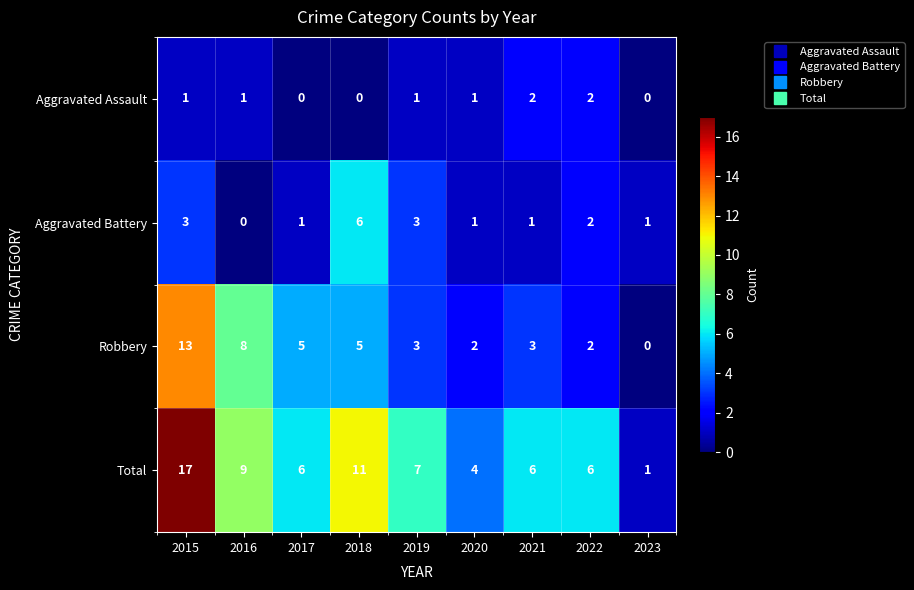

At how many categories does at least one series exceed 8?

3